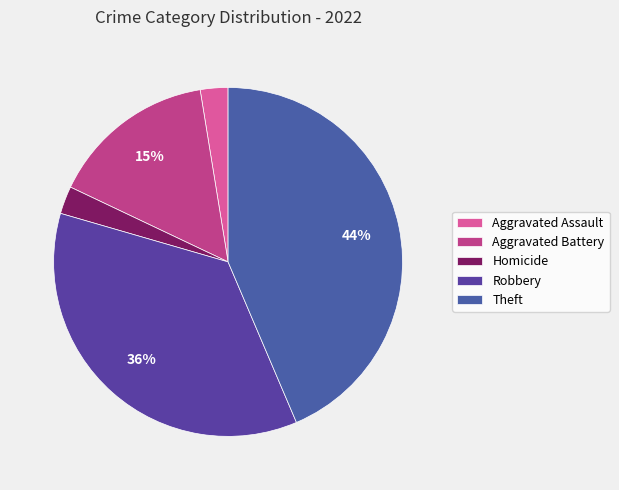

To the nearest percent, what portion does Theft represent?

44%